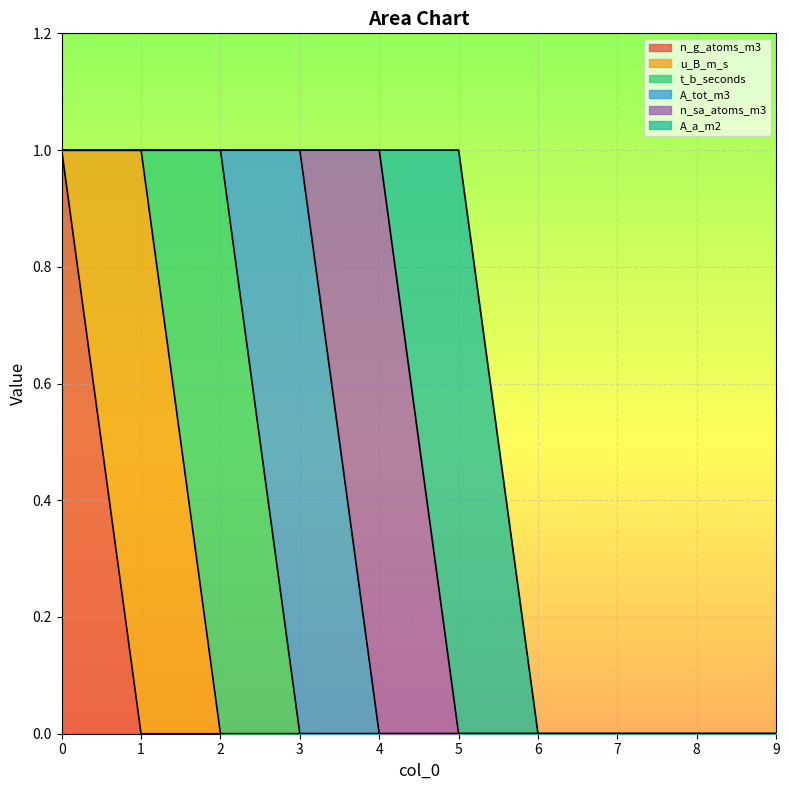

List the series in order of their peak value, lowest first.

n_g_atoms_m3, u_B_m_s, t_b_seconds, A_tot_m3, n_sa_atoms_m3, A_a_m2